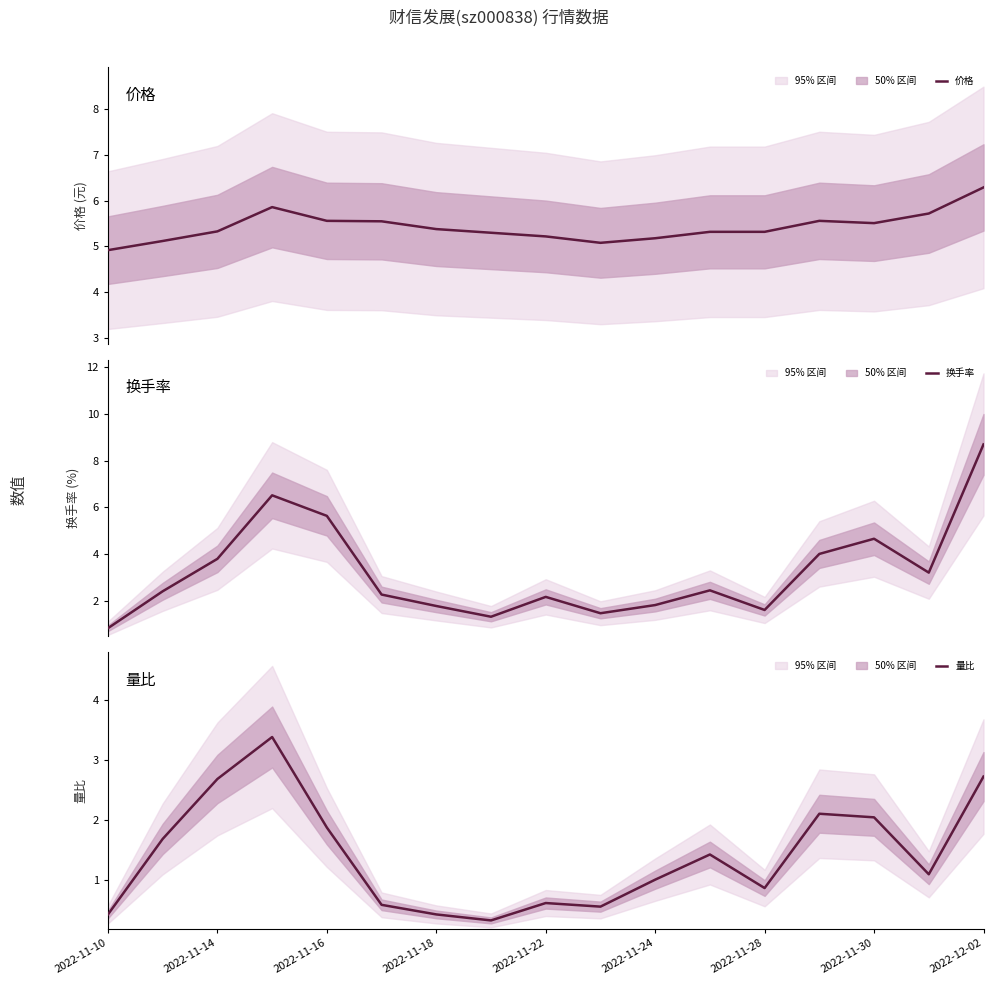

What are all the series names shown in the legend?

价格, 换手率, 量比